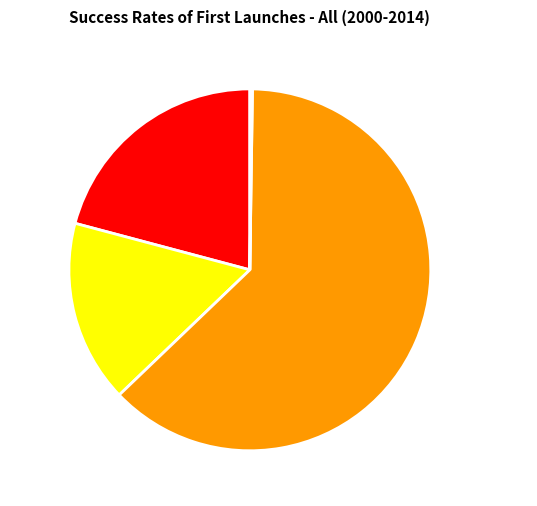

Which category has the biggest portion of the pie?

Training Time